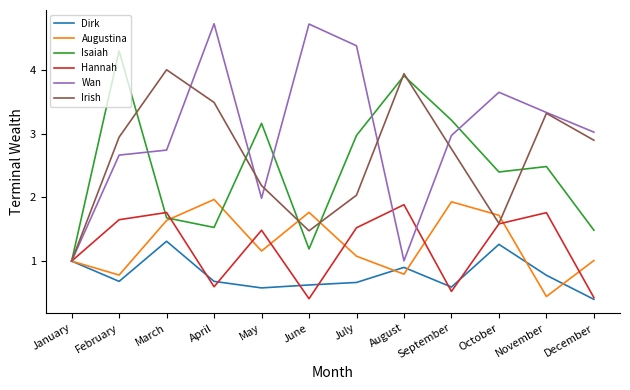

How many lines are shown in the chart?

6